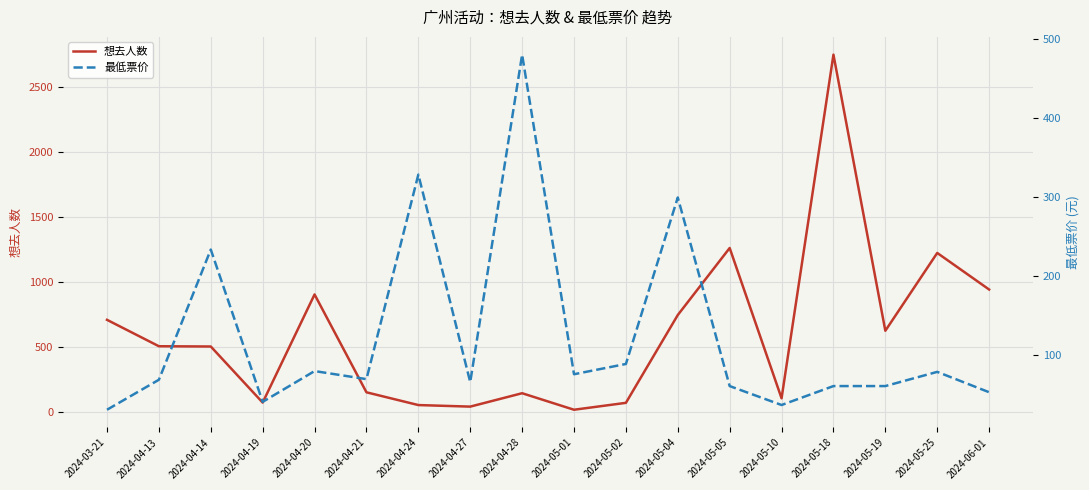

What are all the series names shown in the legend?

想去人数, 最低票价